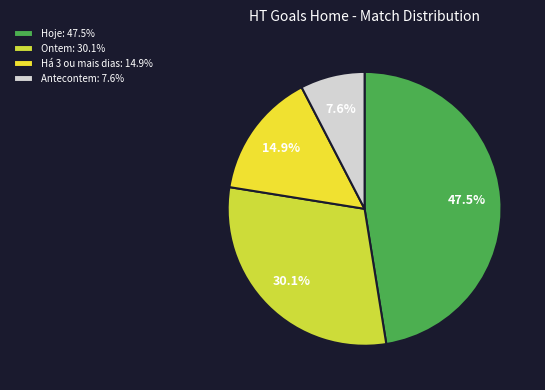

How many slices are in this pie chart?

4